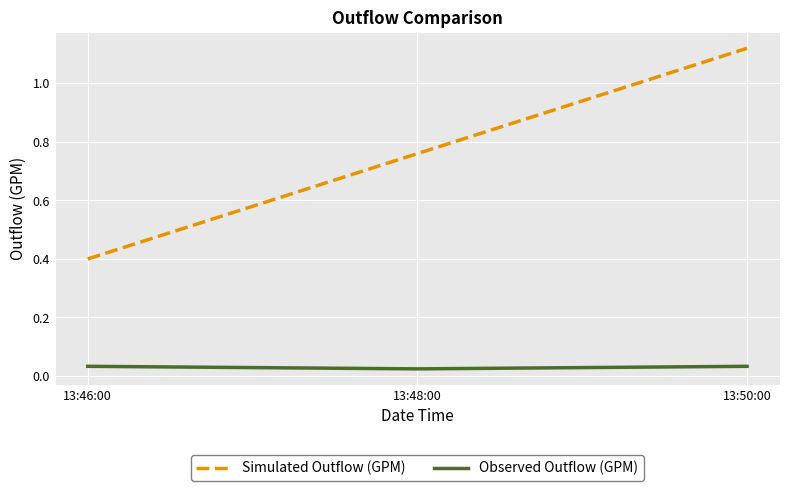

What is the sum of the Observed Outflow (GPM) values at 13:48:00 and 13:50:00?

0.1